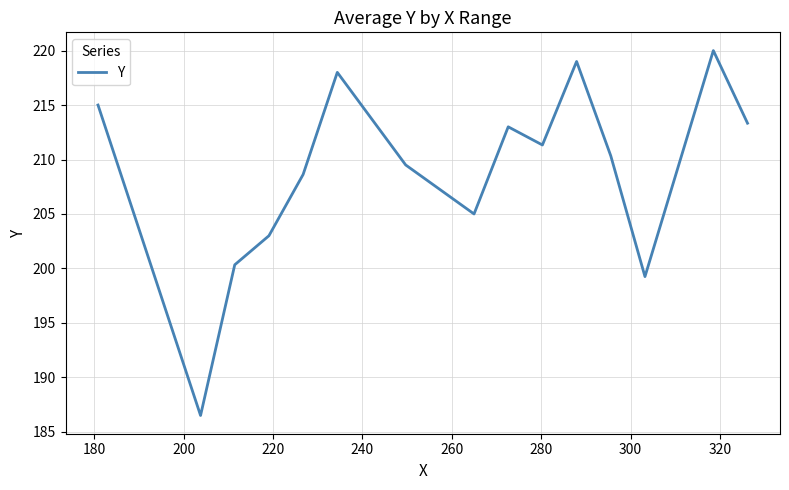

What is the smallest value displayed?

186.5